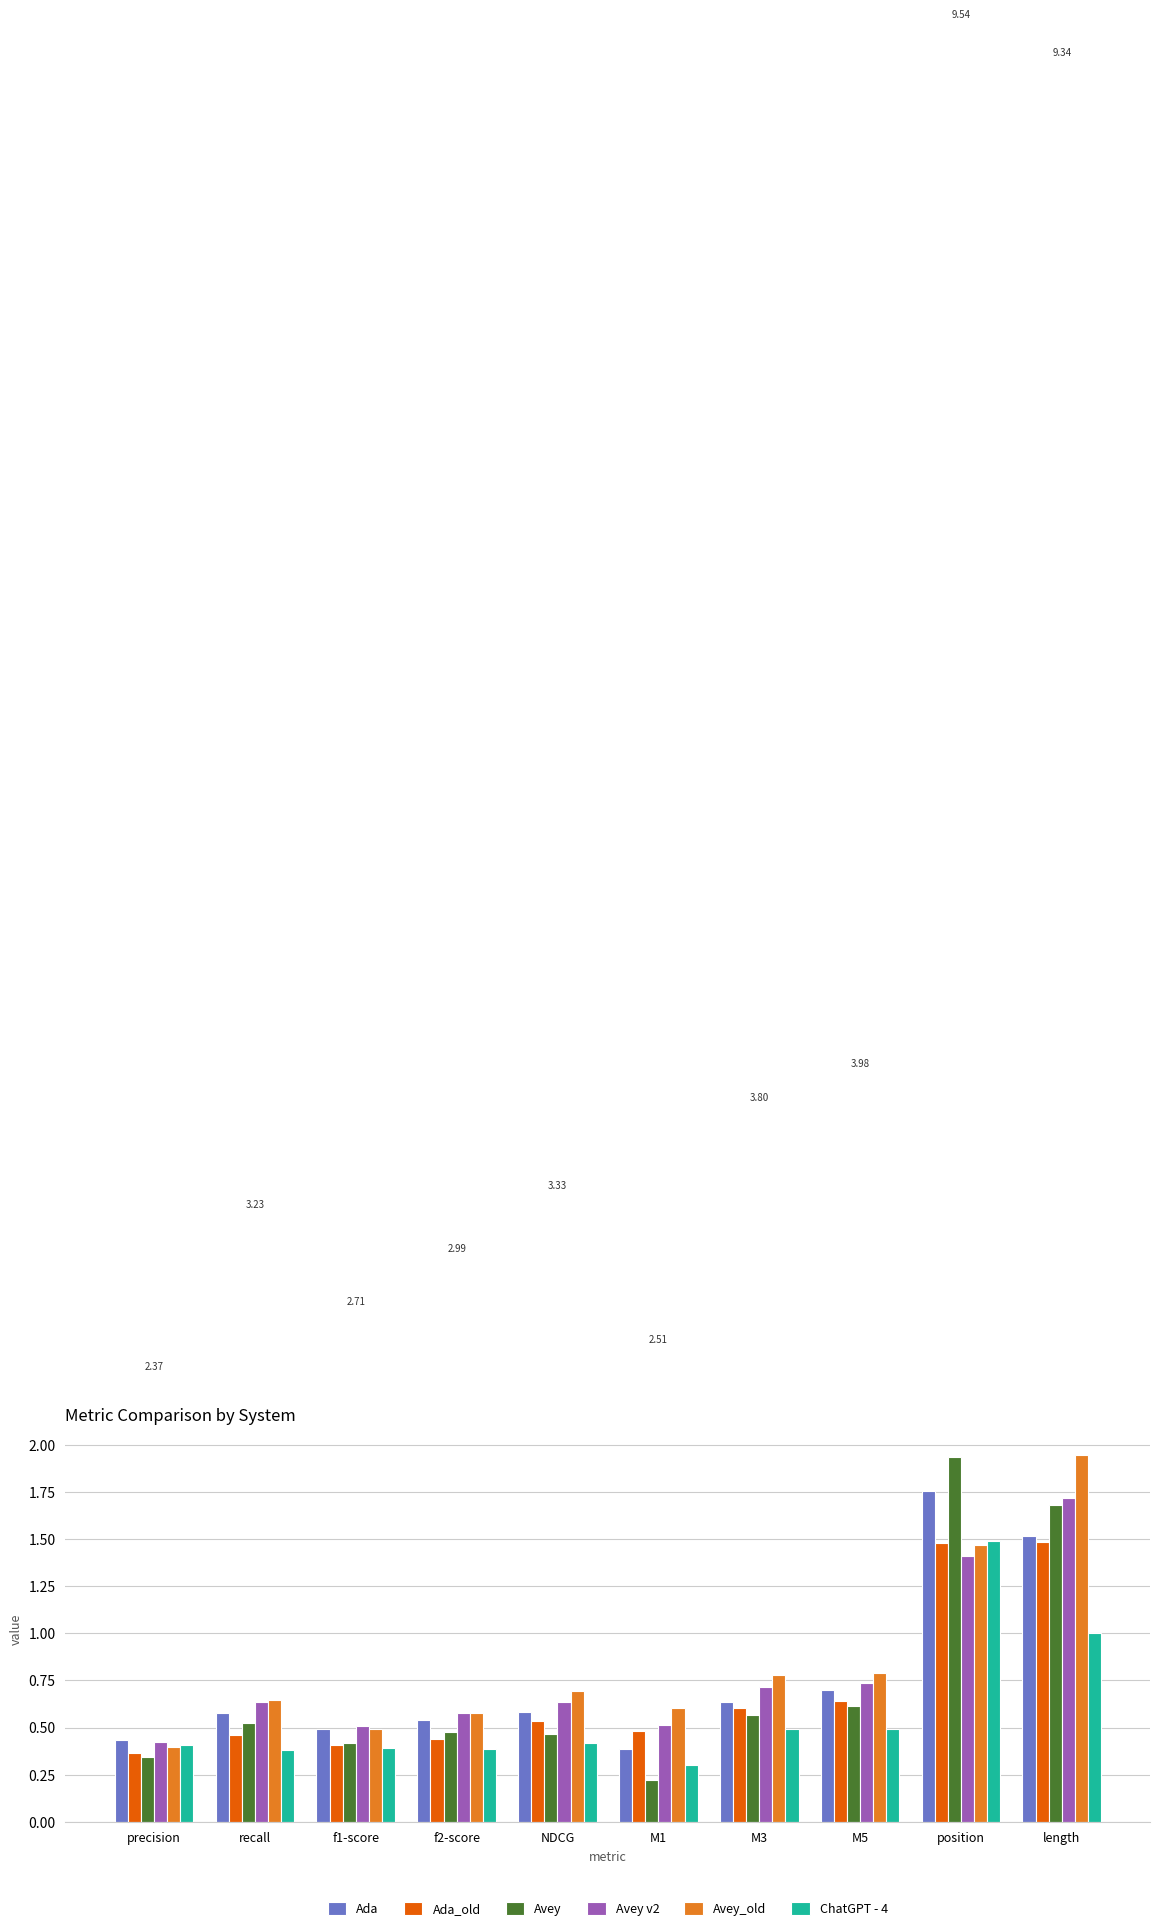

Is it true that Avey v2 equals 0.6 at recall?

True